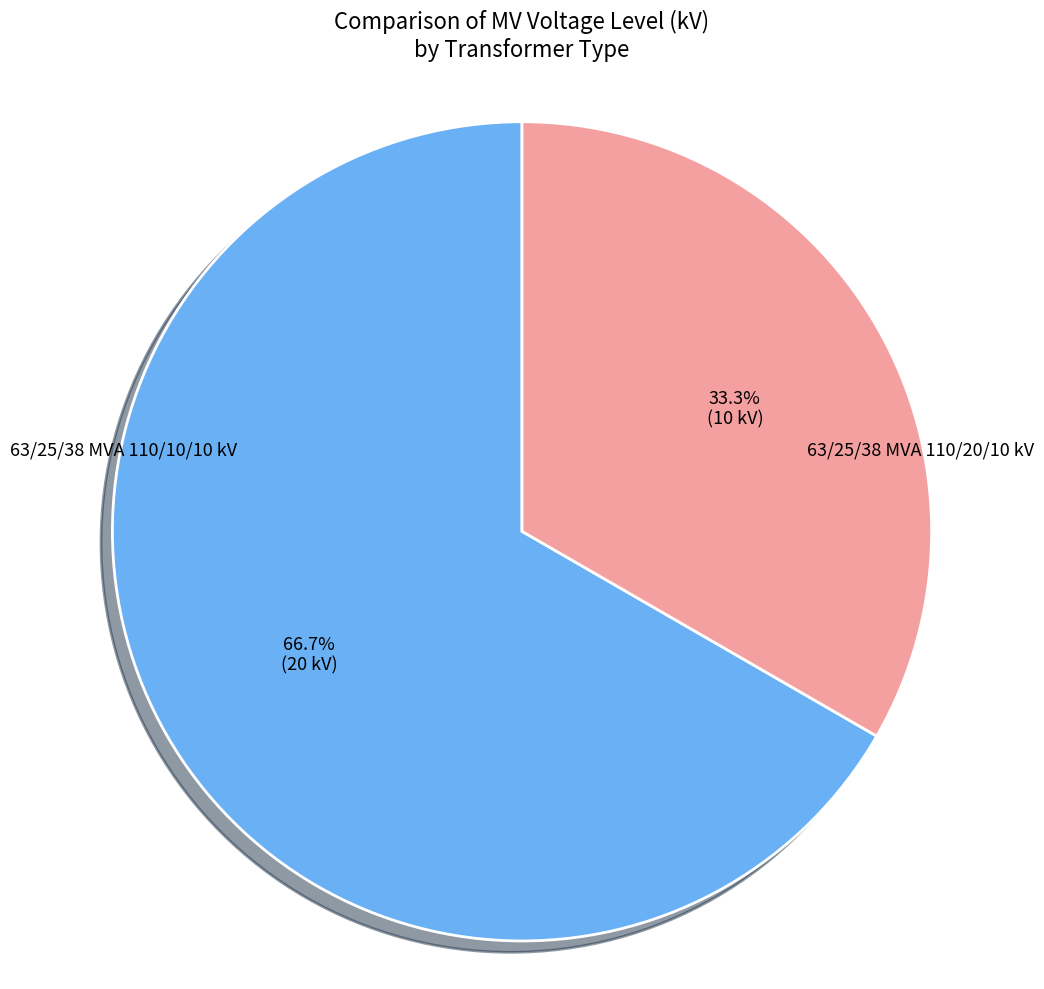

To the nearest percent, what is the difference between the largest and smallest slice percentages?

33%